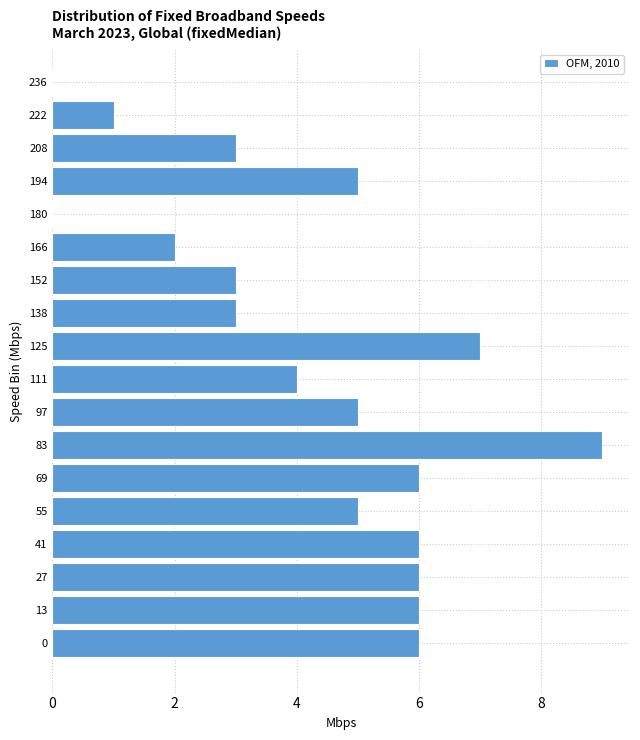

Reading top to bottom, what are all the values shown in this chart?

236=0	222=1	208=3	194=5	180=0	166=2	152=3	138=3	125=7	111=4	97=5	83=9	69=6	55=5	41=6	27=6	13=6	0=6